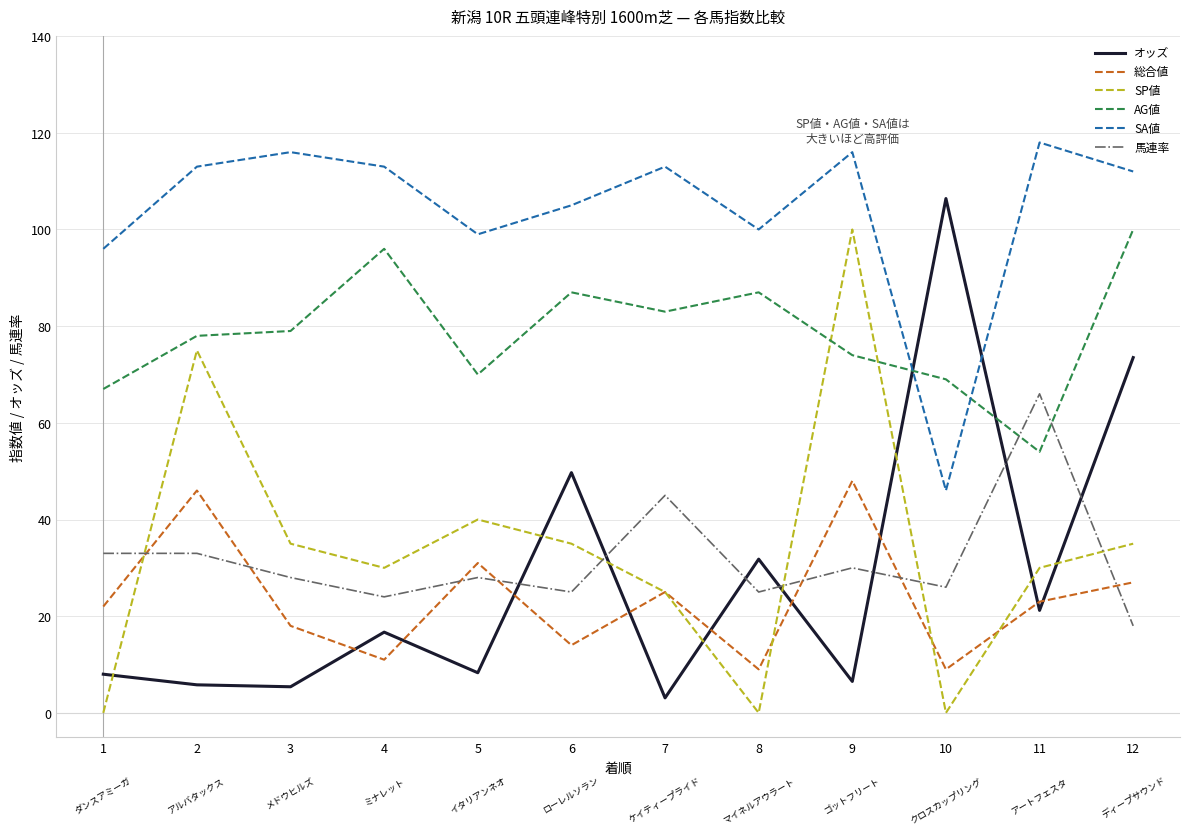

At 6, list the series in order from largest to smallest.

SA値, AG値, オッズ, SP値, 馬連率, 総合値